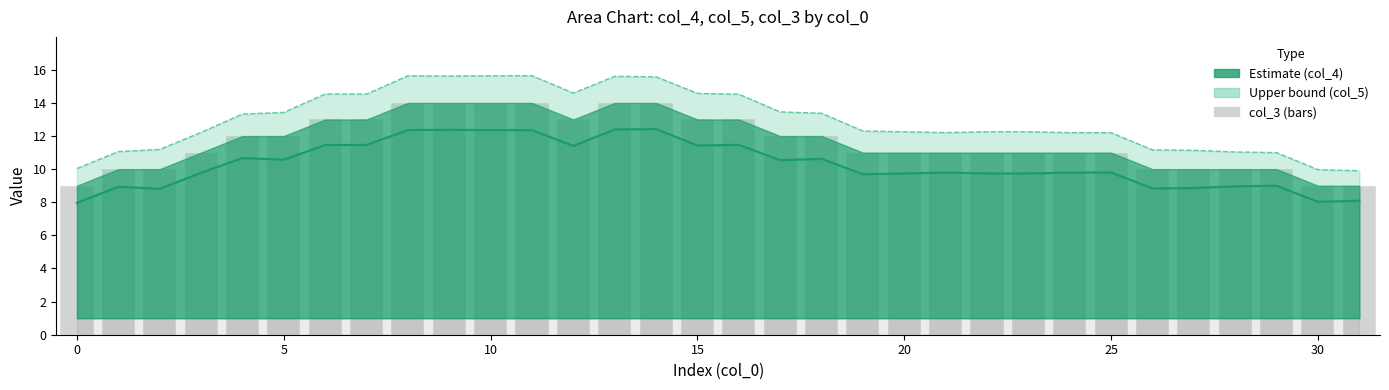

Reading left to right, what are all the values shown in this chart?

Estimate (col_4): 8.0	8.9	8.8	9.8	10.7	10.6	11.5	11.5	12.4	12.4	12.4	12.4	11.4	12.4	12.4	11.4	11.5	10.5	10.6	9.7	9.7	9.8	9.7	9.7	9.8	9.8	8.8	8.9	9.0	9.0	8.0	8.1
Upper bound (col_5): 10.0	11.1	11.2	12.2	13.3	13.4	14.5	14.5	15.6	15.6	15.6	15.6	14.6	15.6	15.6	14.6	14.5	13.5	13.4	12.3	12.3	12.2	12.3	12.3	12.2	12.2	11.2	11.1	11.0	11.0	10.0	9.9
col_3 (bar): 9.0	10.0	10.0	11.0	12.0	12.0	13.0	13.0	14.0	14.0	14.0	14.0	13.0	14.0	14.0	13.0	13.0	12.0	12.0	11.0	11.0	11.0	11.0	11.0	11.0	11.0	10.0	10.0	10.0	10.0	9.0	9.0